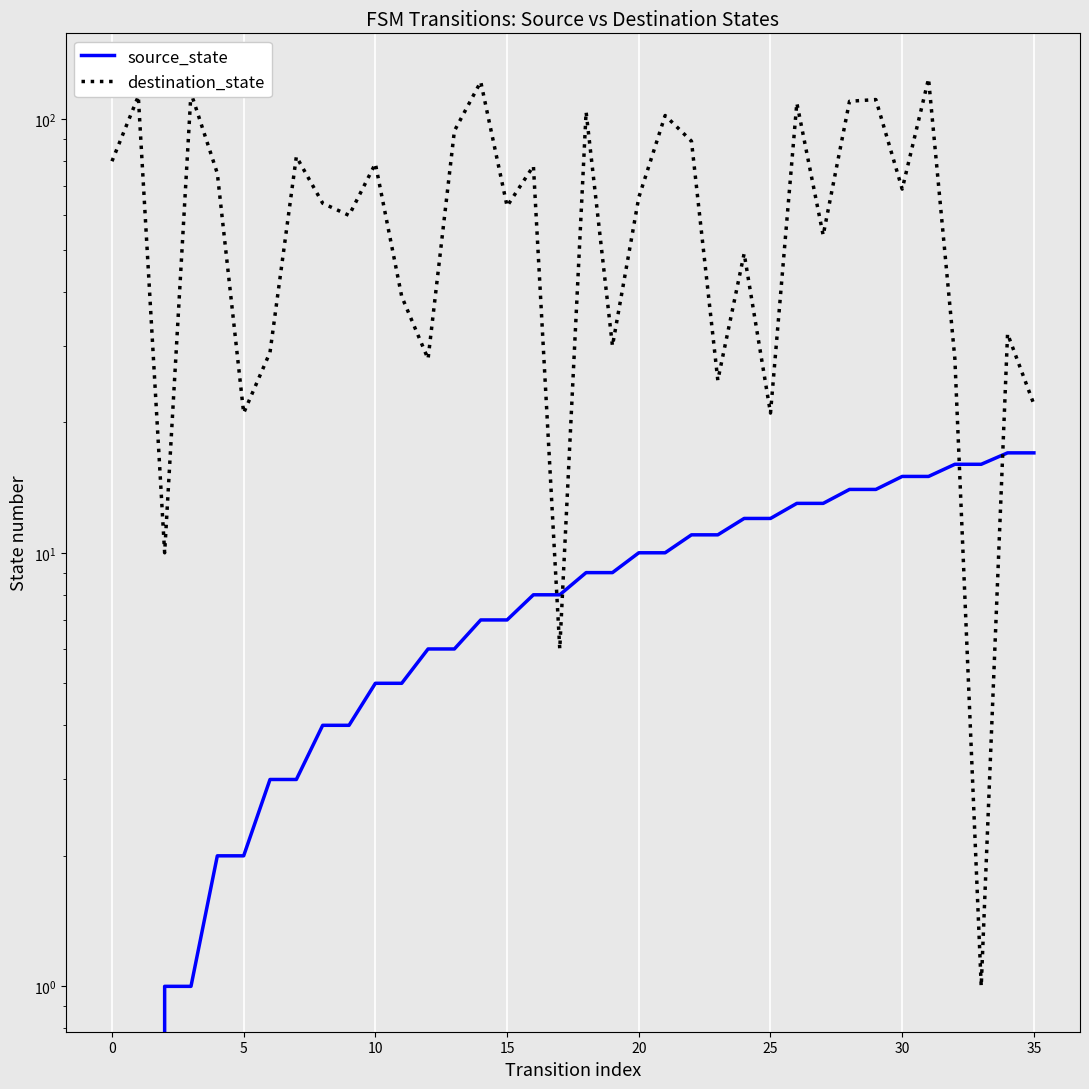

At which category is the sum across all series the highest?

31